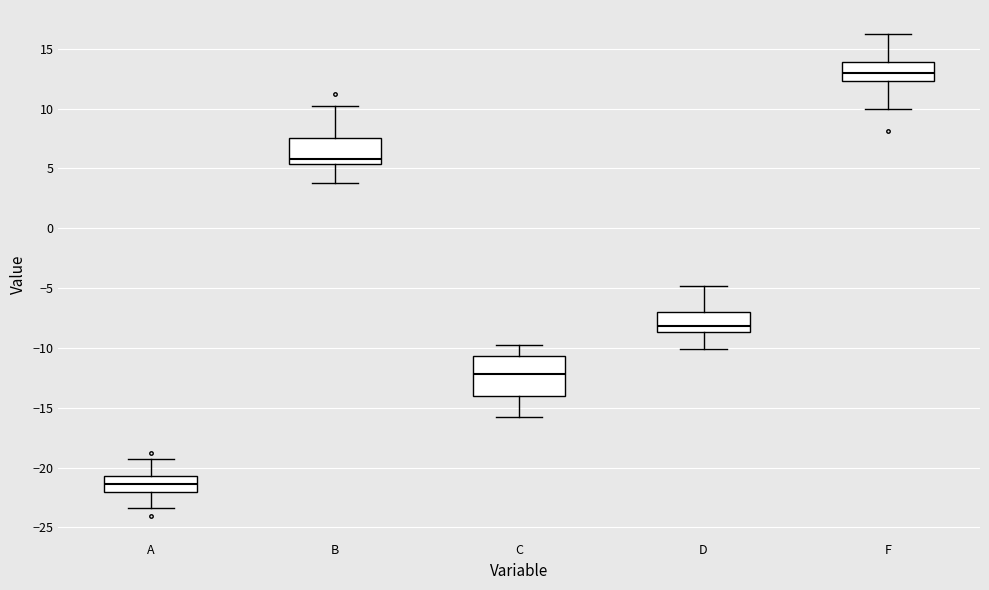

Which box is the tallest, from its lower edge to its upper edge?

C